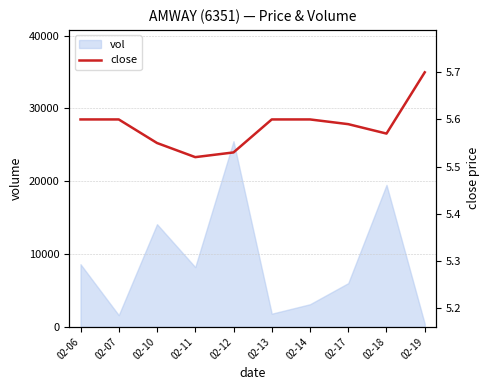

List the labels in order of value, largest first.

02-19, 02-06, 02-07, 02-13, 02-14, 02-17, 02-18, 02-10, 02-12, 02-11